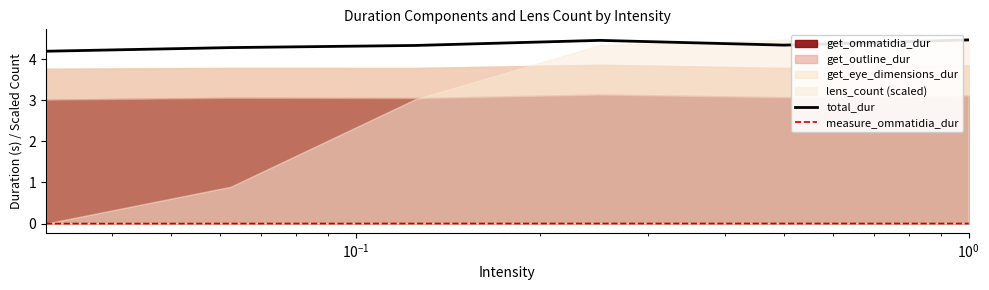

True or false: measure_ommatidia_dur and total_dur intersect in this chart.

False